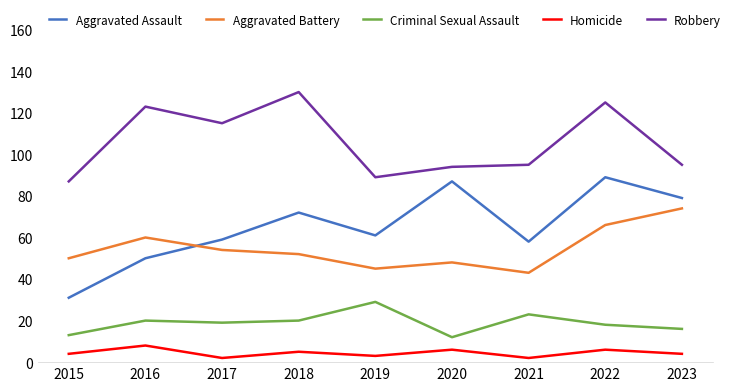

Count the Homicide values in the range 3 to 6.

6